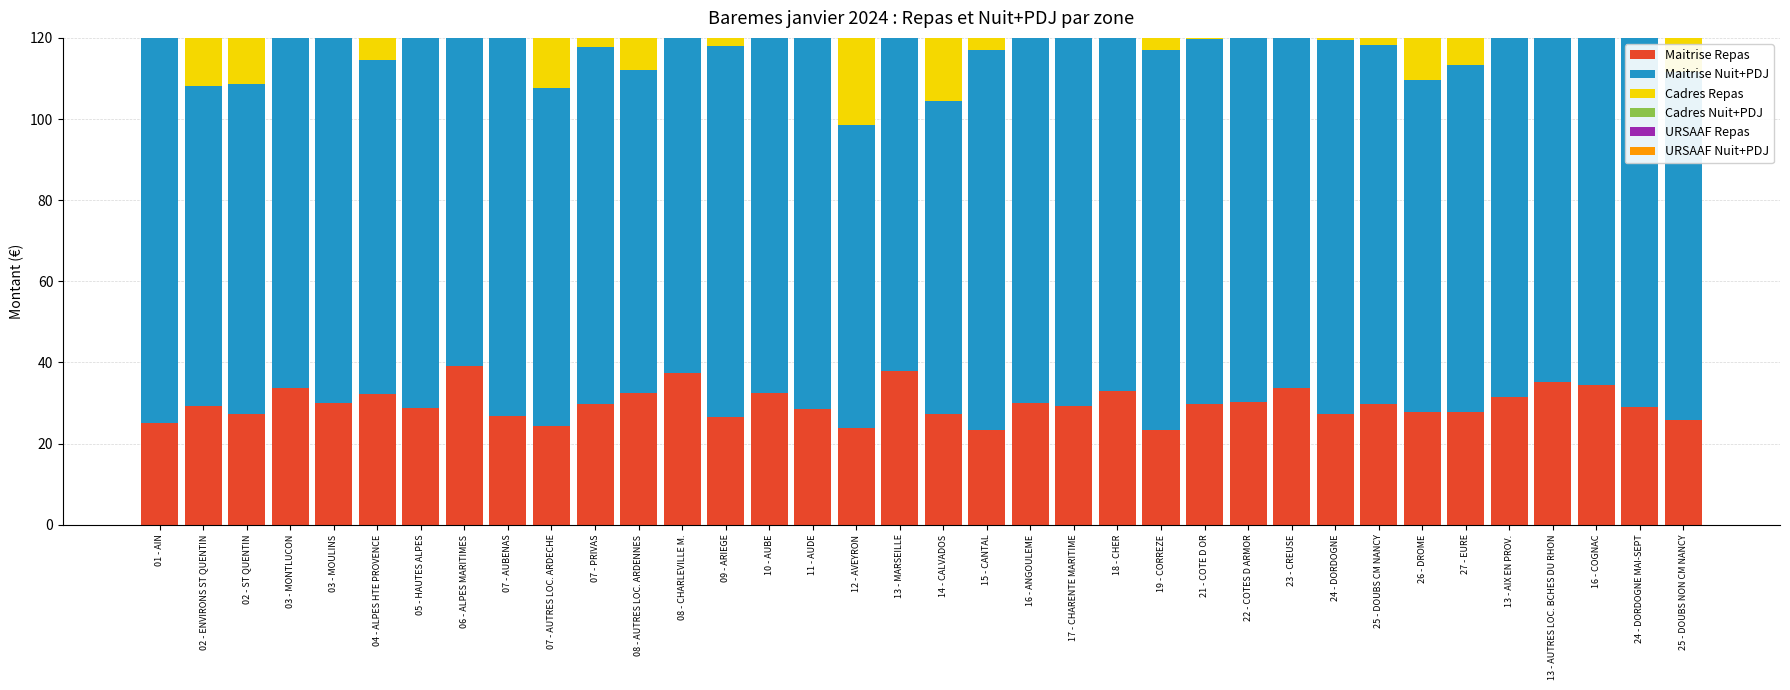

How many bars are there in each group?

6